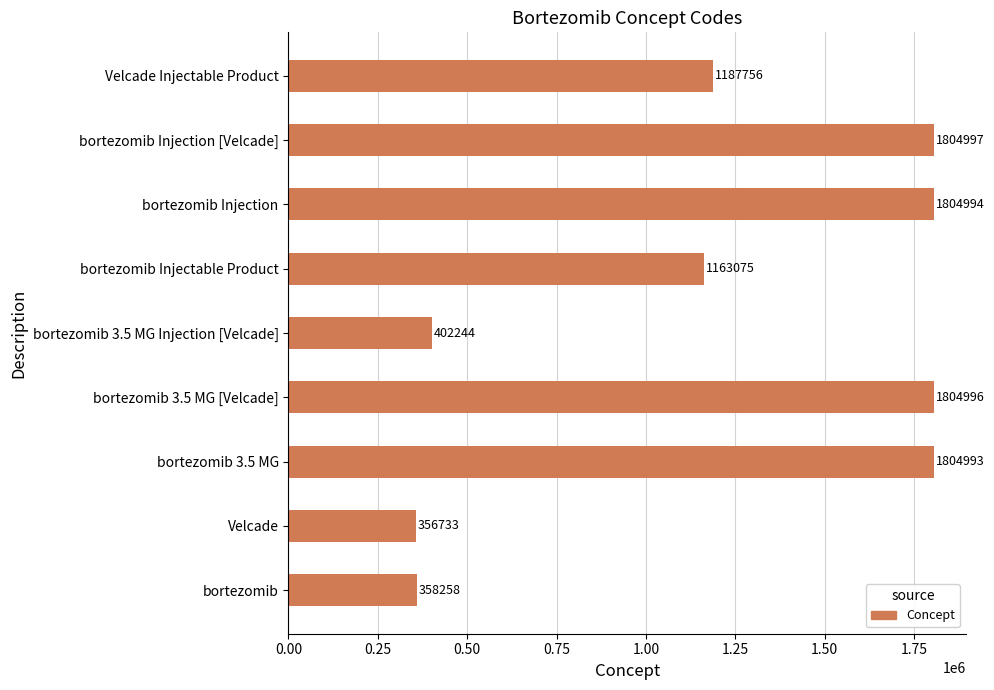

Where is the data nearest to the value 1080865?

bortezomib Injectable Product